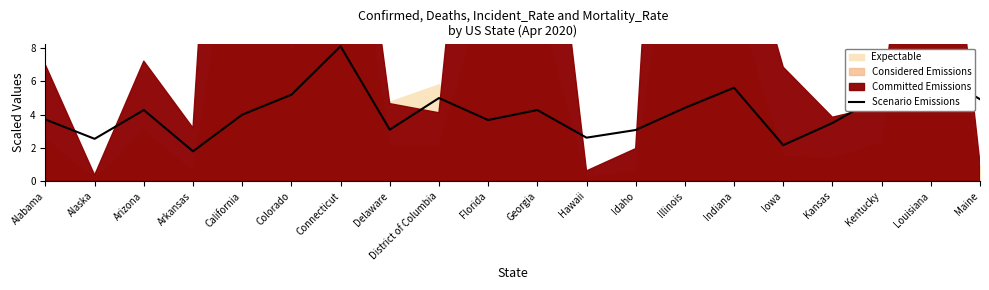

How many interior local peaks (higher than both neighbors) does the data have?

6